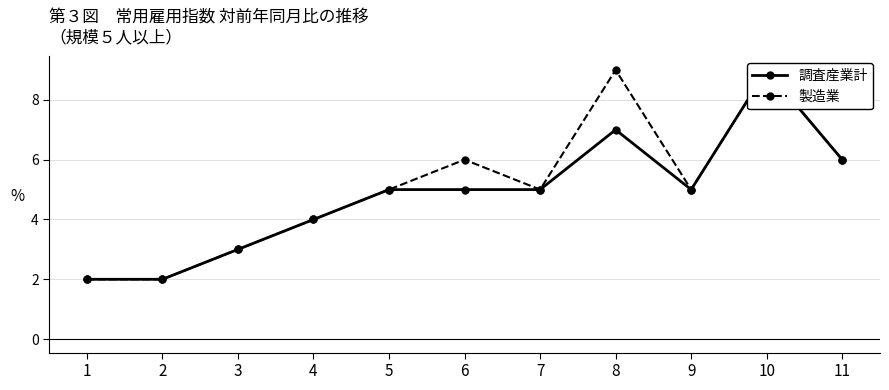

What is the maximum value shown in the chart?

9